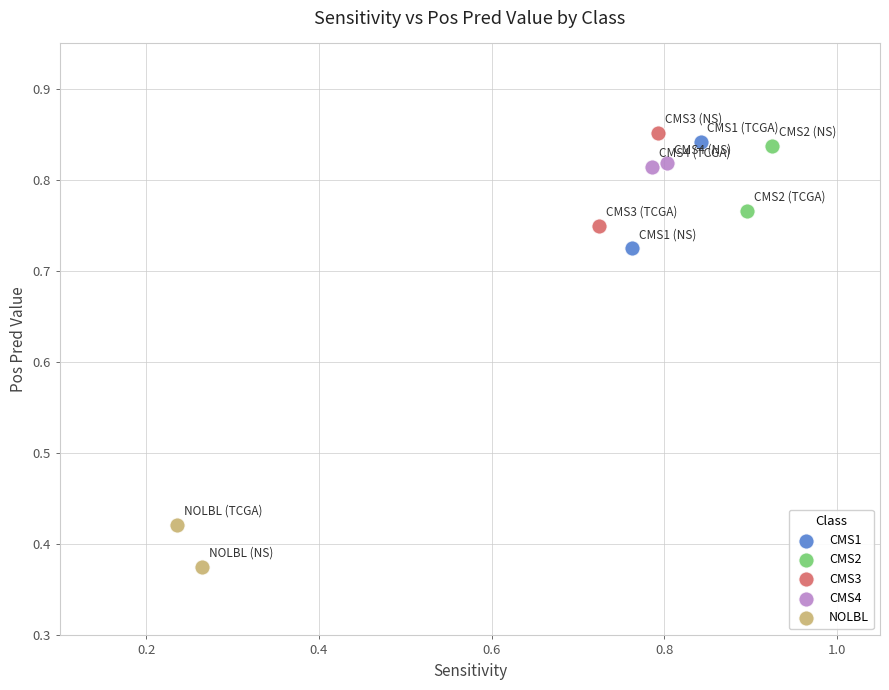

Which series contains the highest Y value?

CMS3